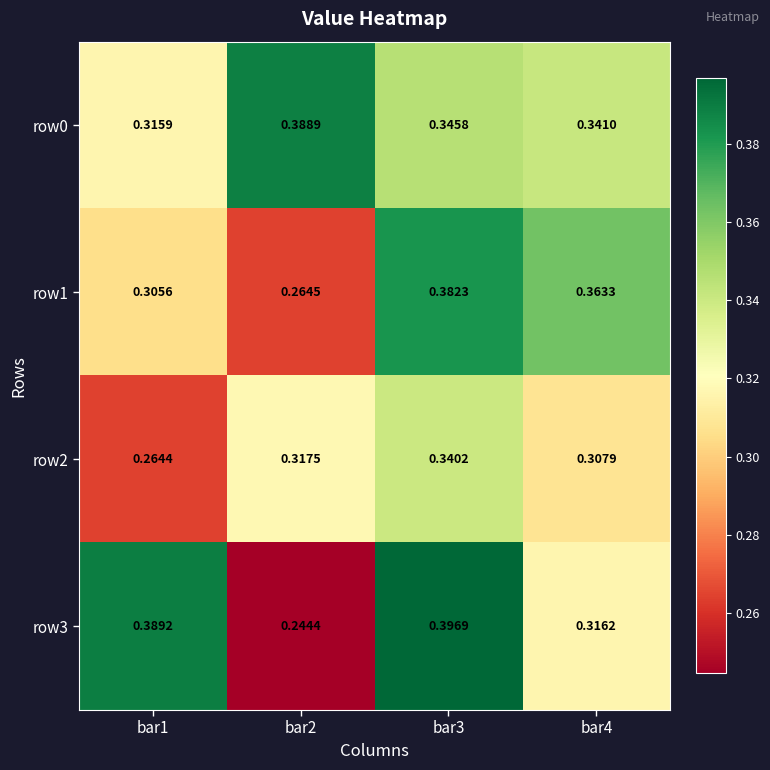

How many categories are shown in the chart?

4